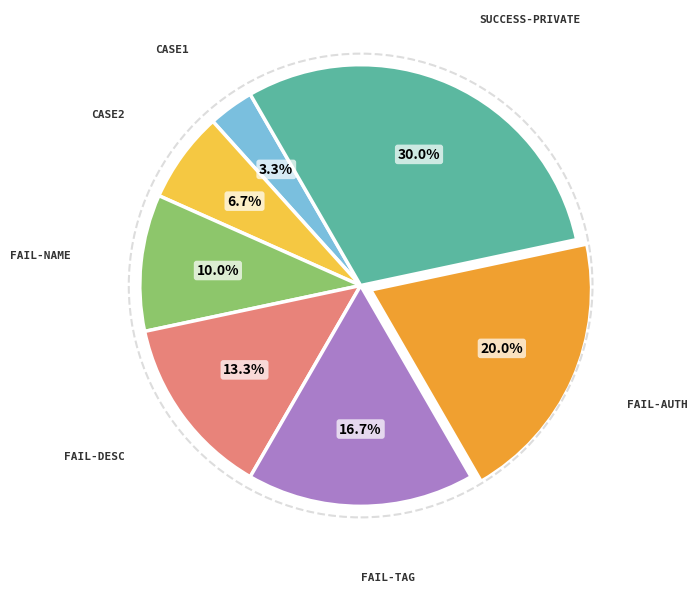

Is there a majority slice in this chart?

No